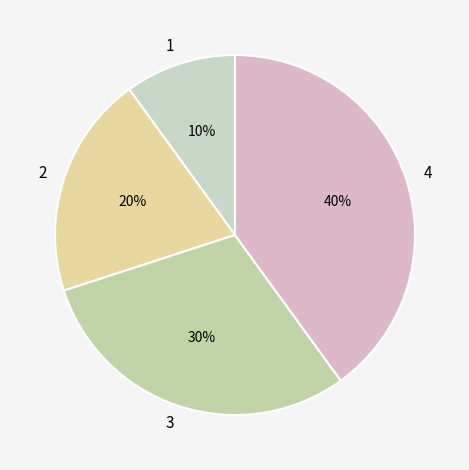

What is the largest slice in the pie chart?

4